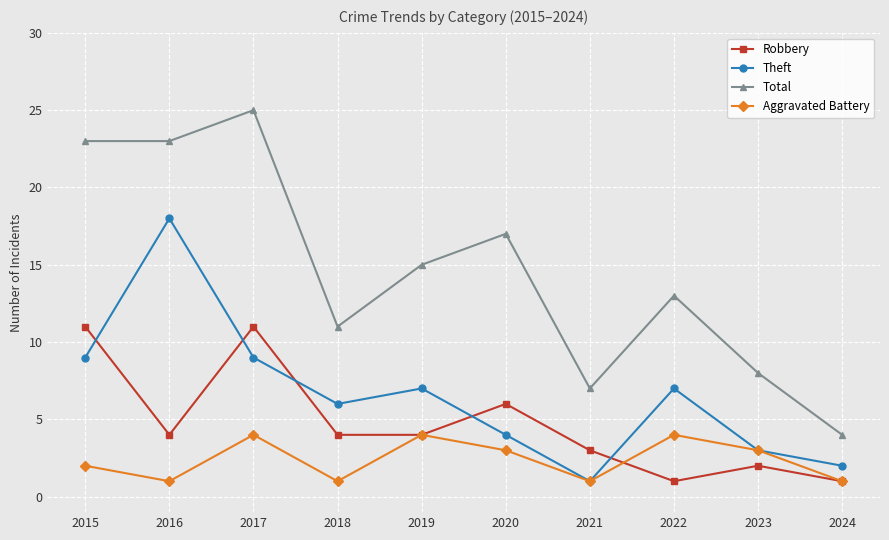

What is the value of the Robbery point at the 4th from the left?

4